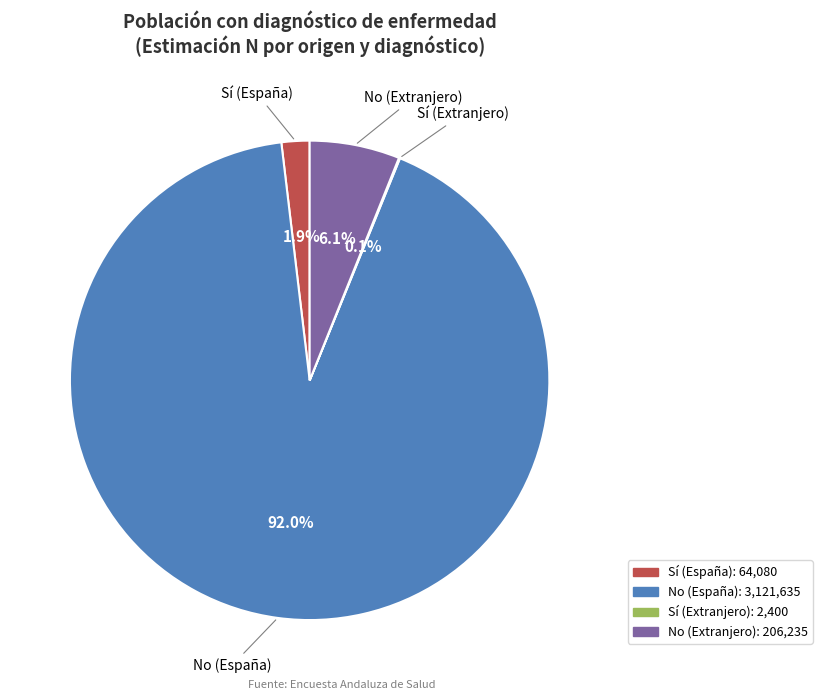

What is the ratio of the value at No (España) to the value at No (Extranjero)?

15.1